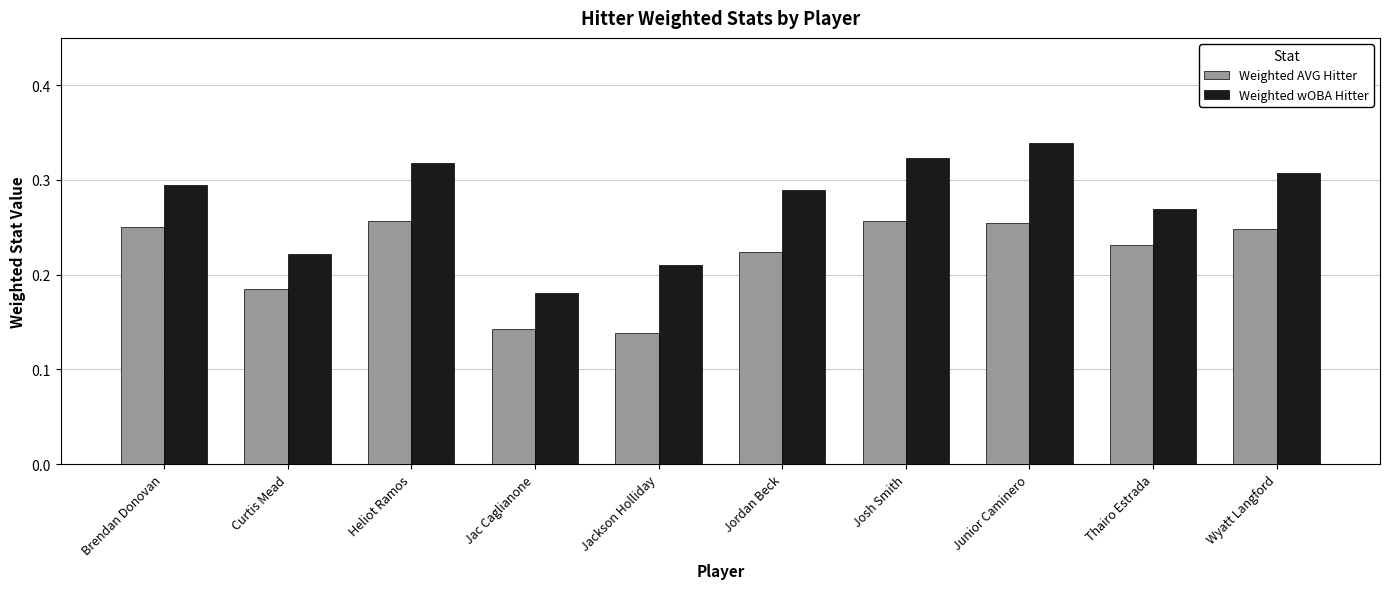

What is the sum of all Weighted AVG Hitter values?

2.2